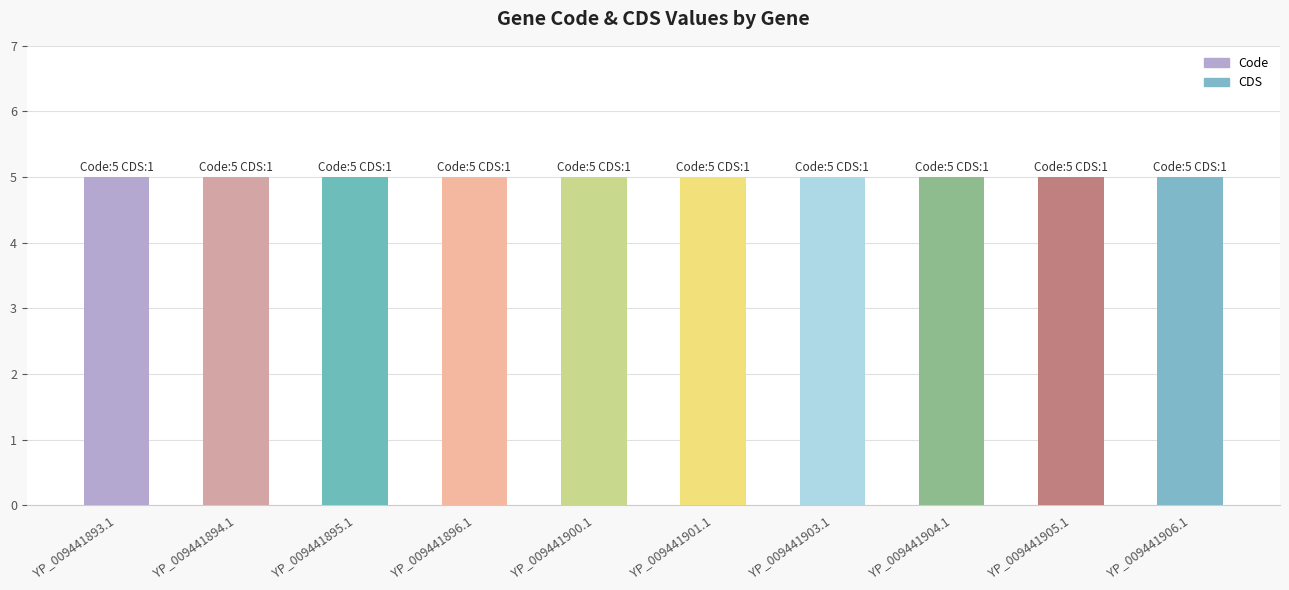

Which series has the widest spread of values?

Code